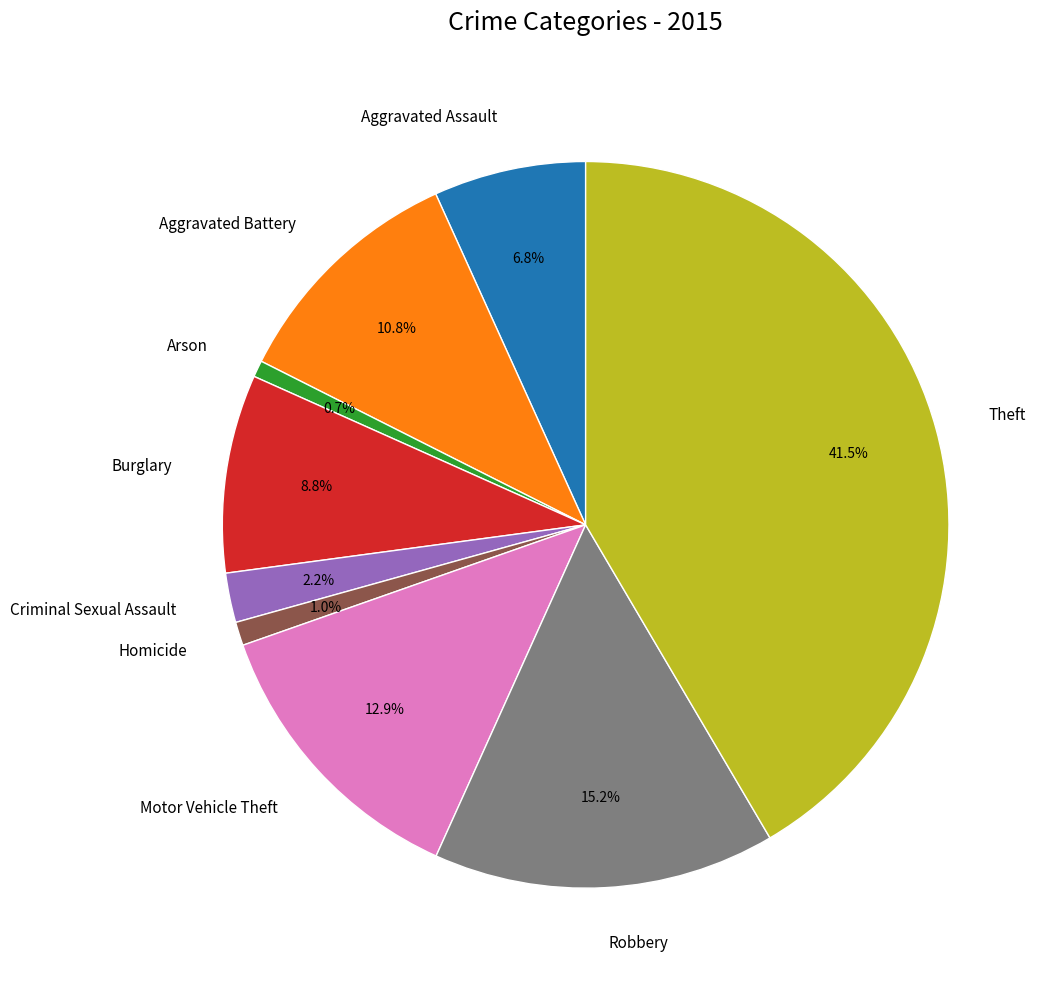

Between Arson and Aggravated Battery, which is larger?

Aggravated Battery